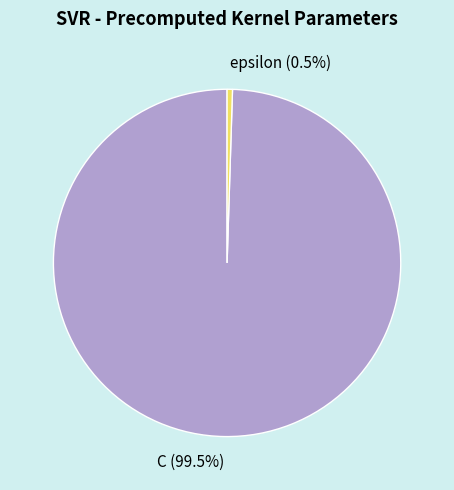

To the nearest percent, what is the average slice percentage?

50%